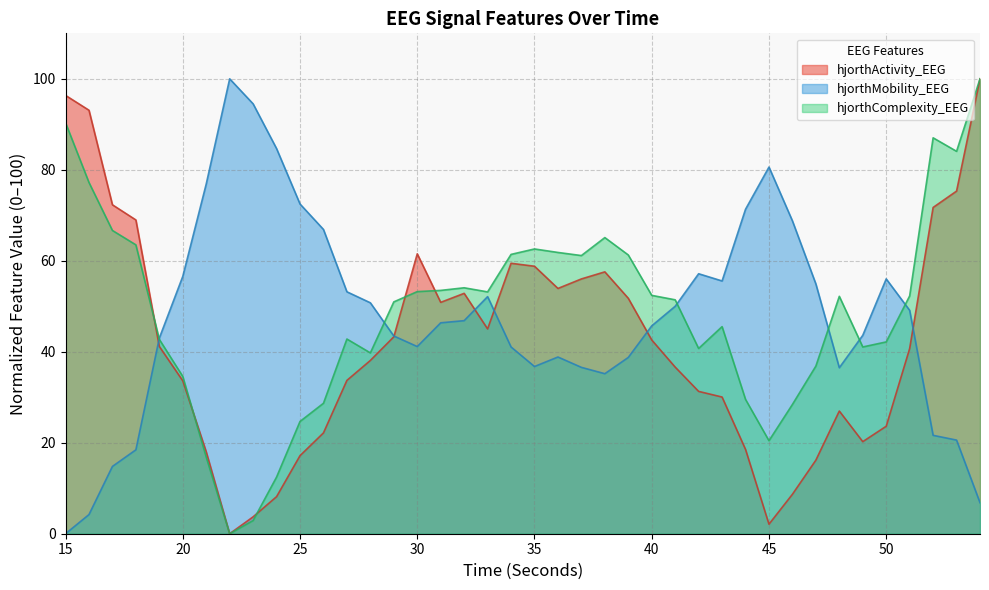

Is it true that hjorthComplexity_EEG equals 54.1 at 32?

True